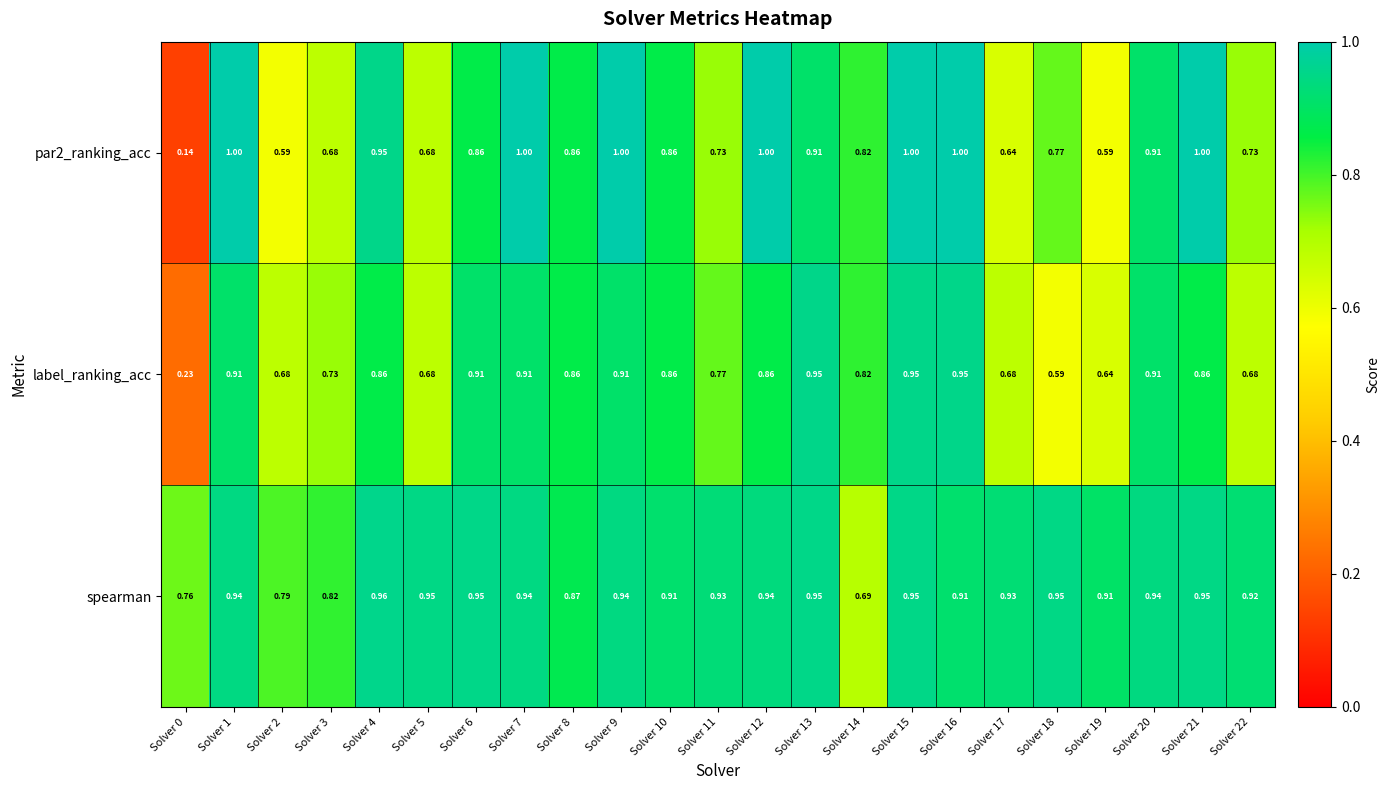

Which series changed the most between Solver 7 and Solver 16?

label_ranking_acc